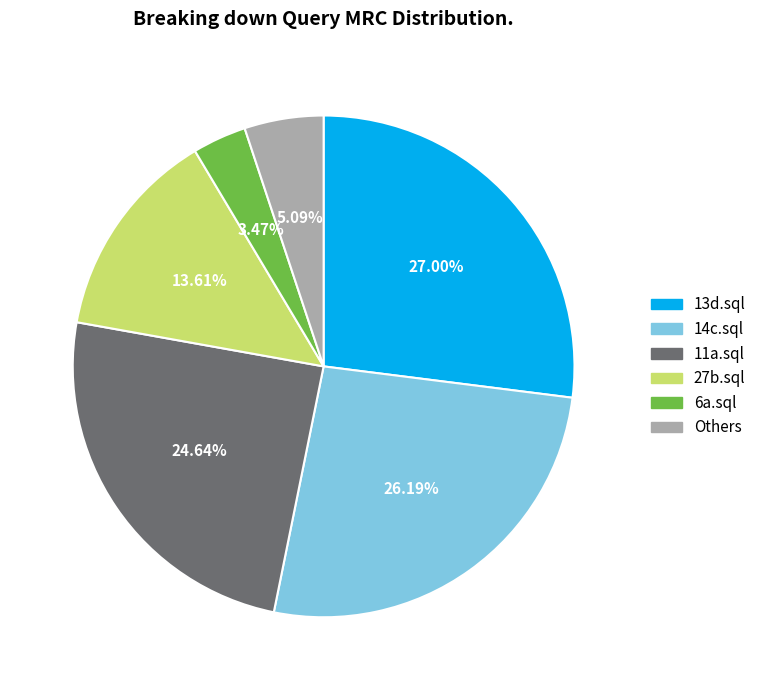

Which has a higher value, 11a.sql or 27b.sql?

11a.sql